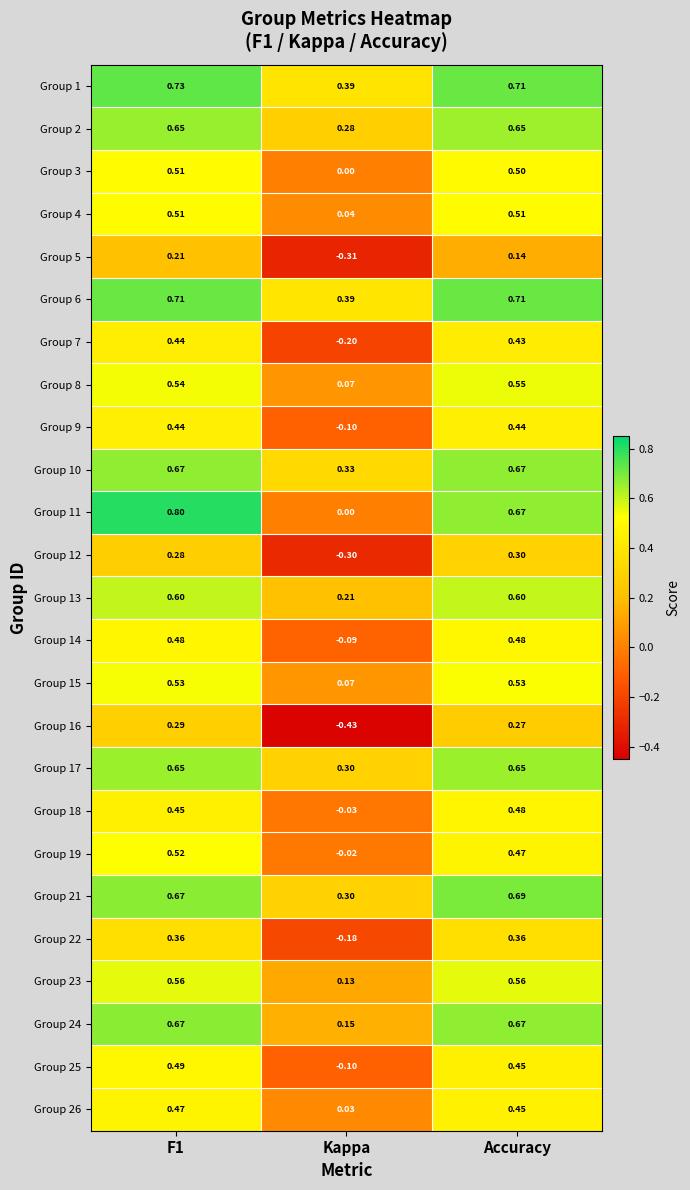

Where is Group 21 nearest to the value 0?

Kappa